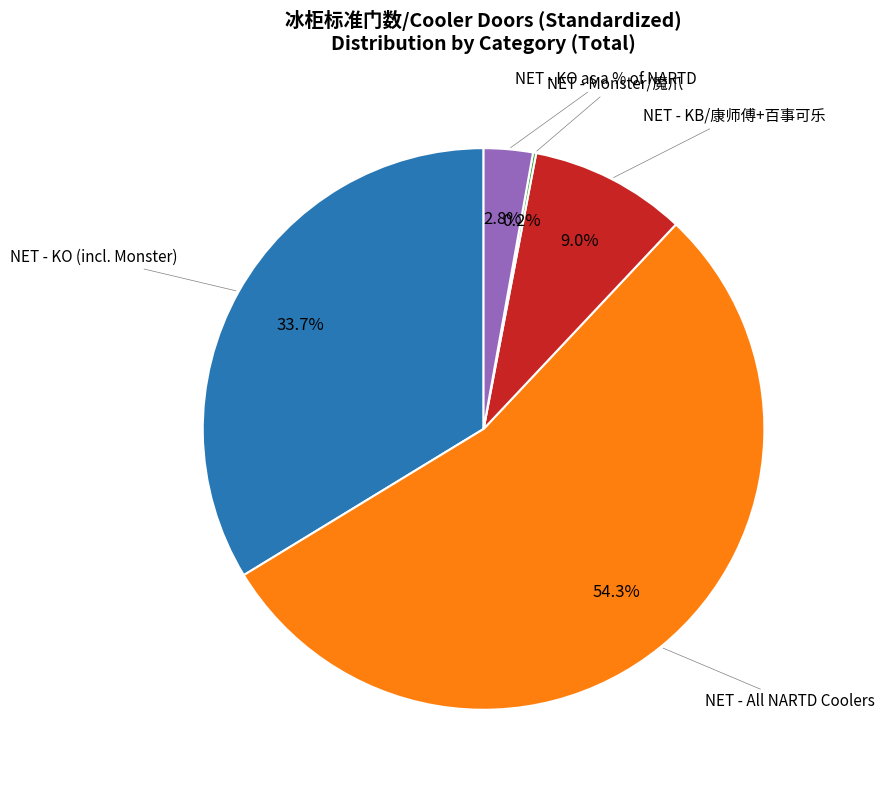

Which slice is the largest?

NET - All NARTD Coolers